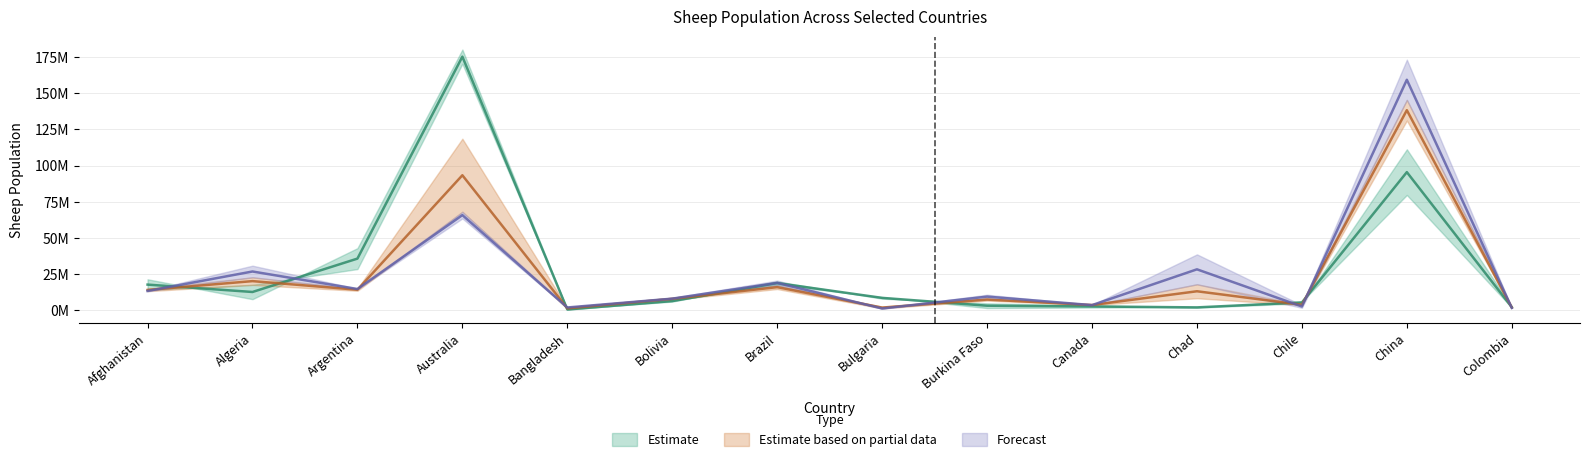

What position from the right is Bulgaria?

7